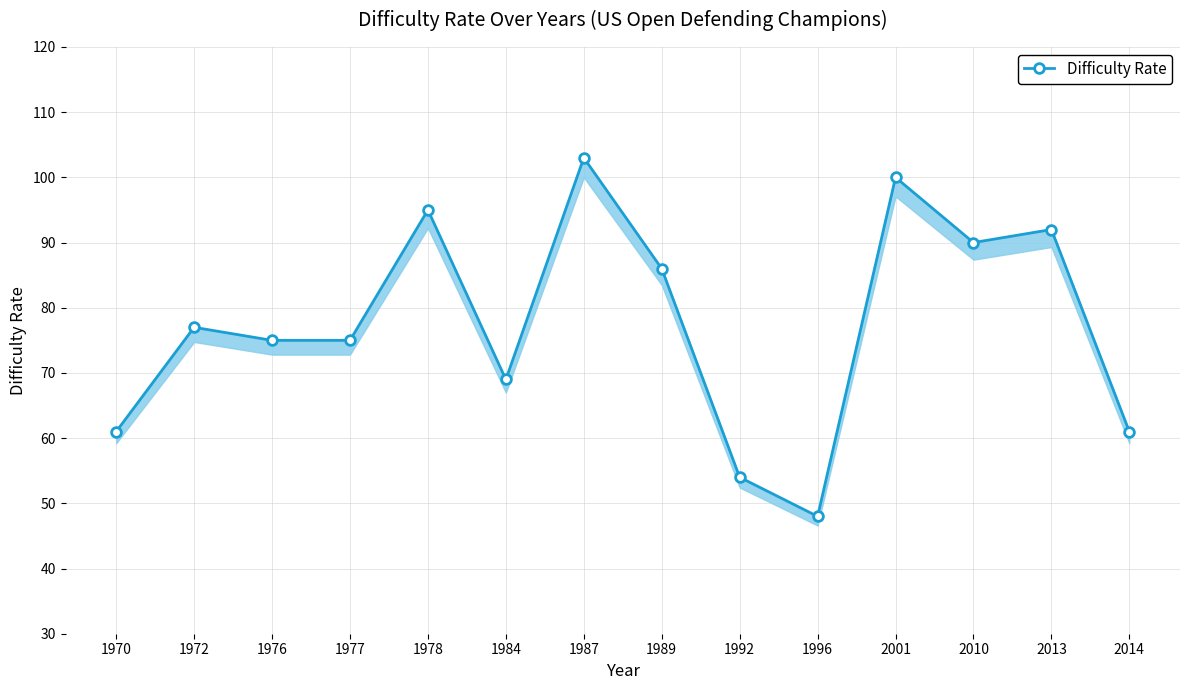

True or false: the data shows 37 at 1984.

False